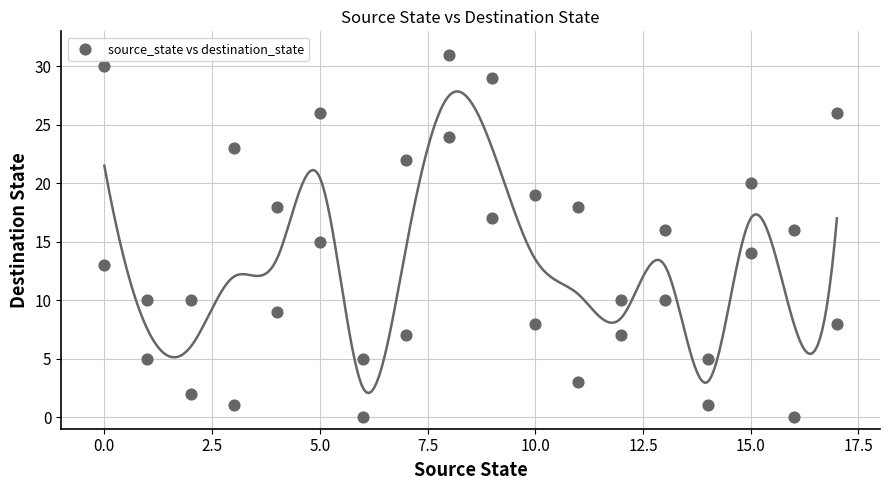

What is the range of Y values (max minus min)?

31